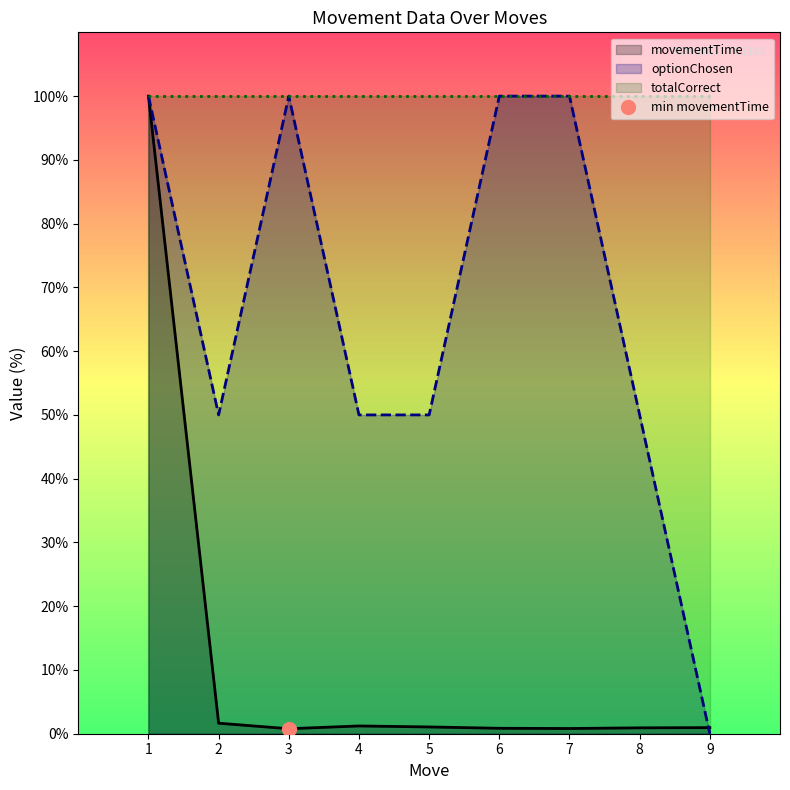

At which label does optionChosen reach its minimum?

9